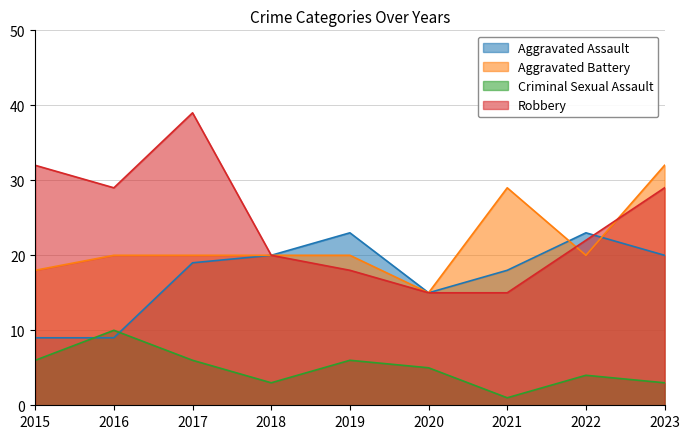

Which series changed the most between 2018 and 2020?

Aggravated Assault